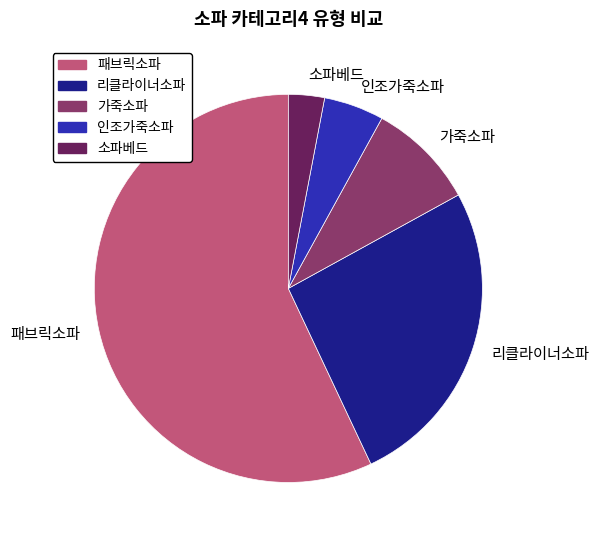

How many slices are in this pie chart?

5